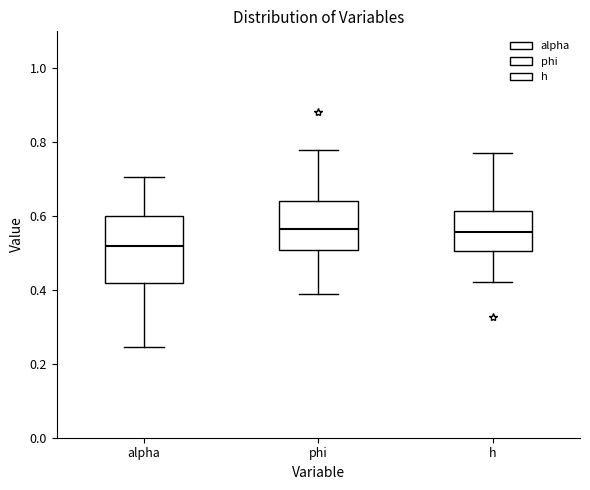

Comparing the boxes themselves (not the whiskers), which one is the tallest?

alpha